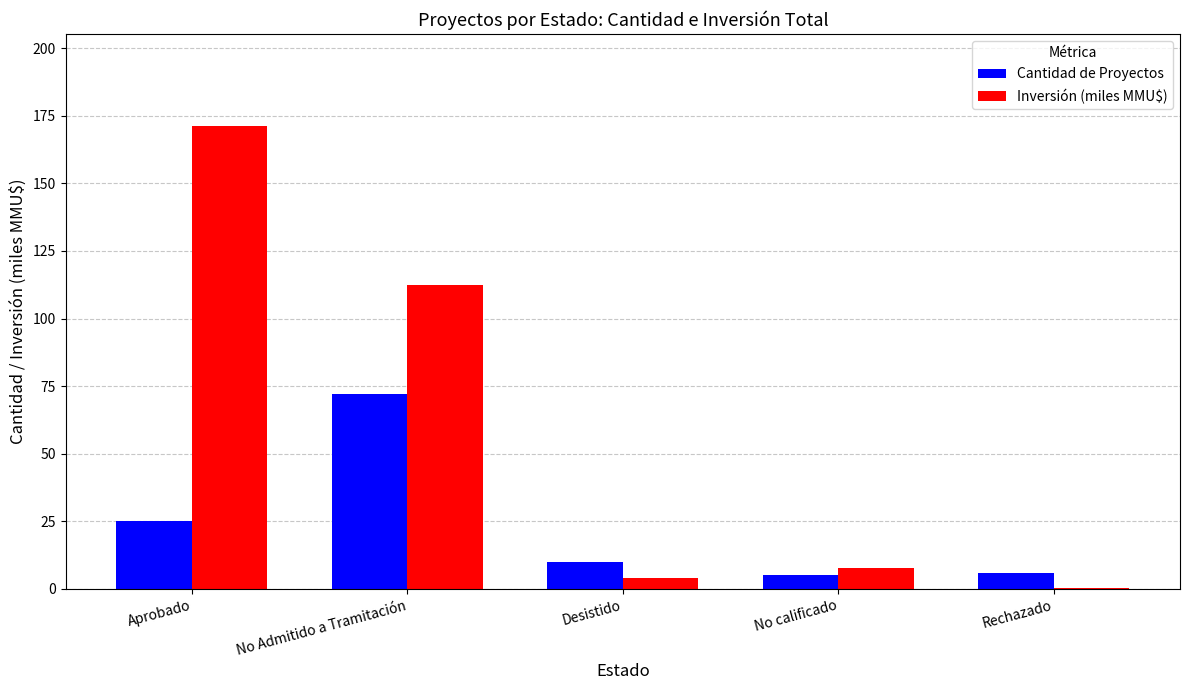

What is the sum of all Inversión (miles MMU$) values?

295.4